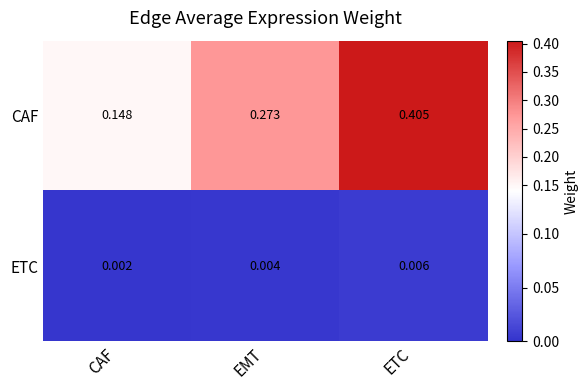

Rank the categories by ETC value from lowest to highest.

CAF, EMT, ETC